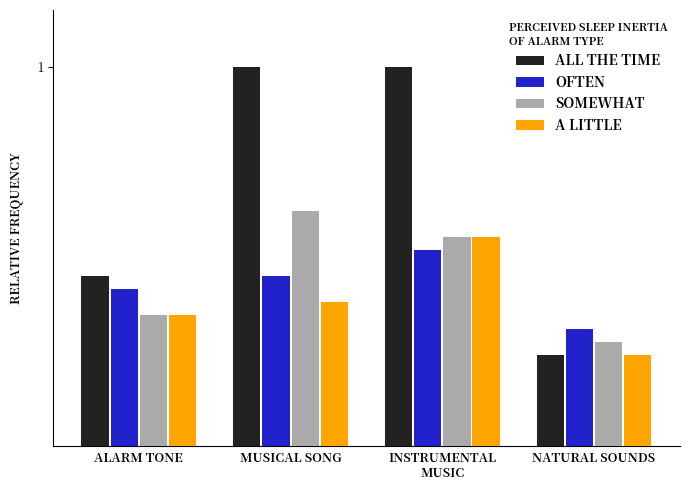

What is the sum of all SOMEWHAT values?

1.8